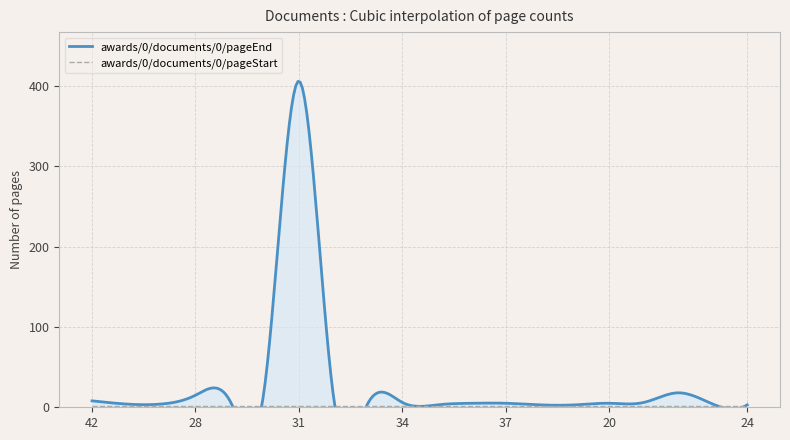

What are all the series names shown in the legend?

awards/0/documents/0/pageEnd, awards/0/documents/0/pageStart